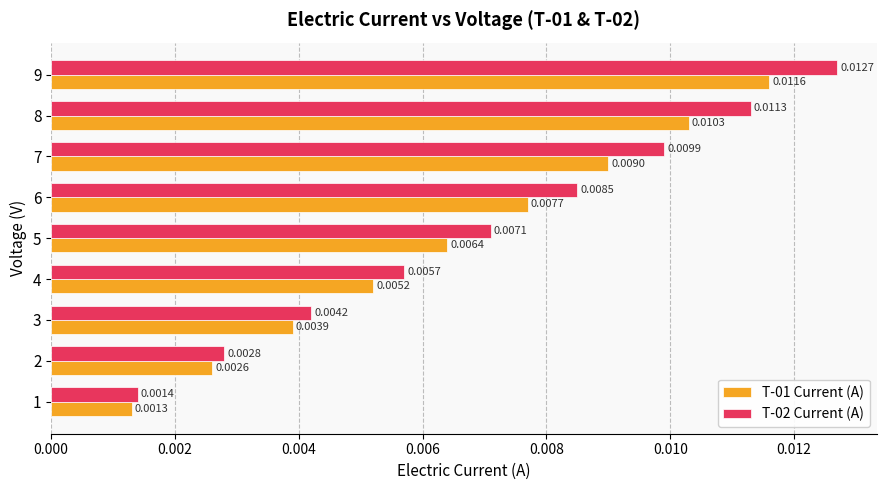

Count the number of categories in the chart.

9